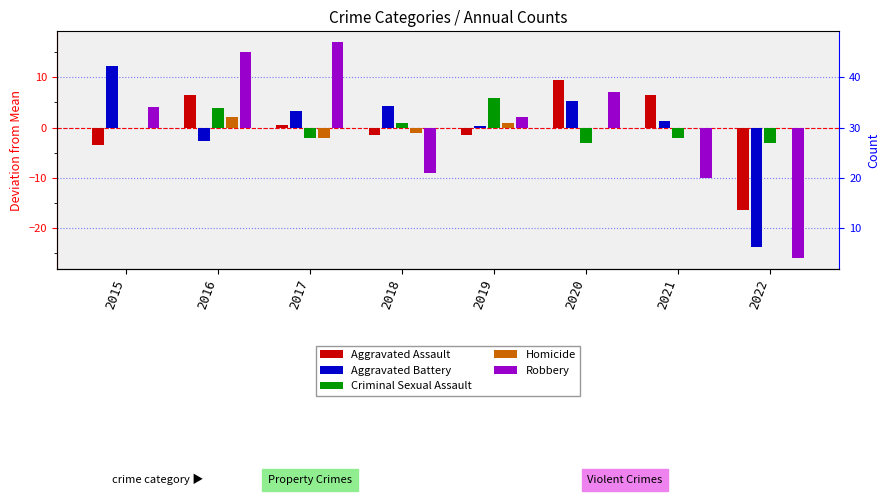

Where is Robbery nearest to the value -4?

2018